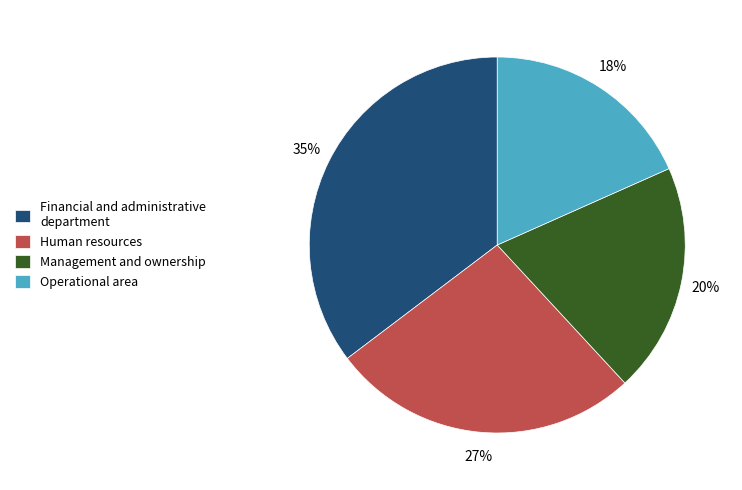

Does Management and ownership account for over 50% of the chart?

No